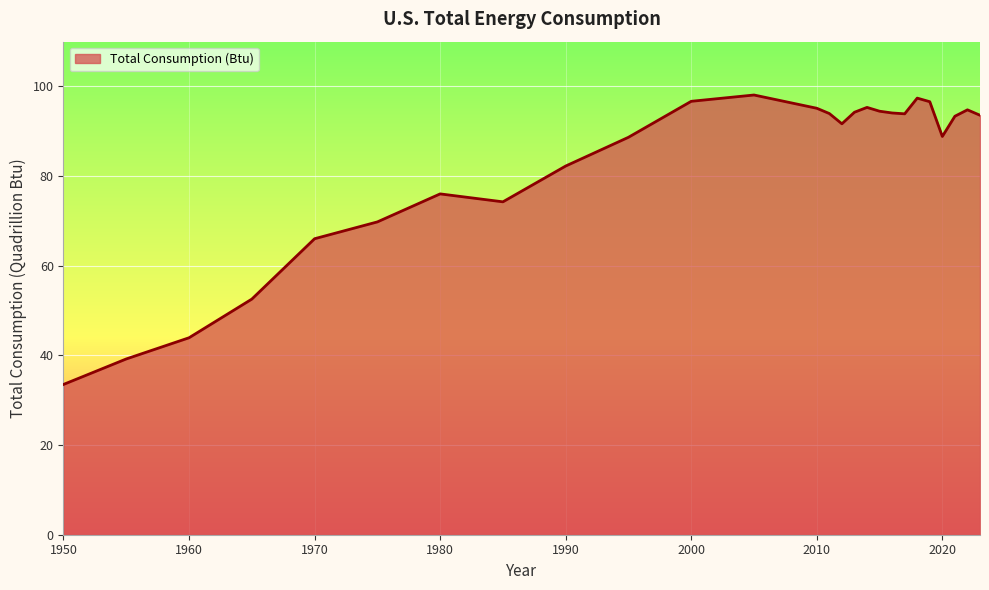

Does the chart display data point markers on the line(s)?

No